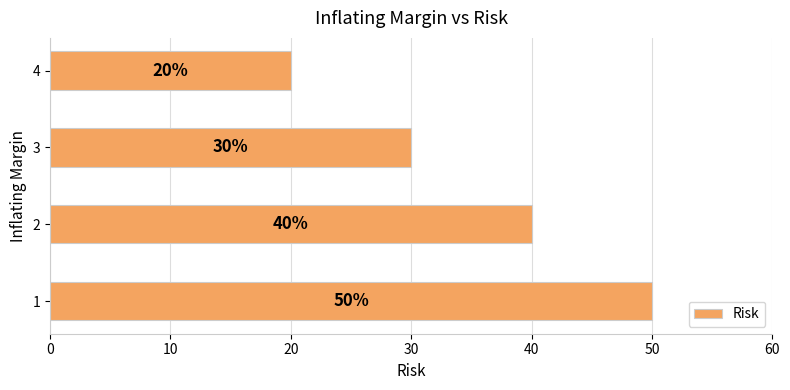

Are the bars grouped side by side (vs. stacked)?

No